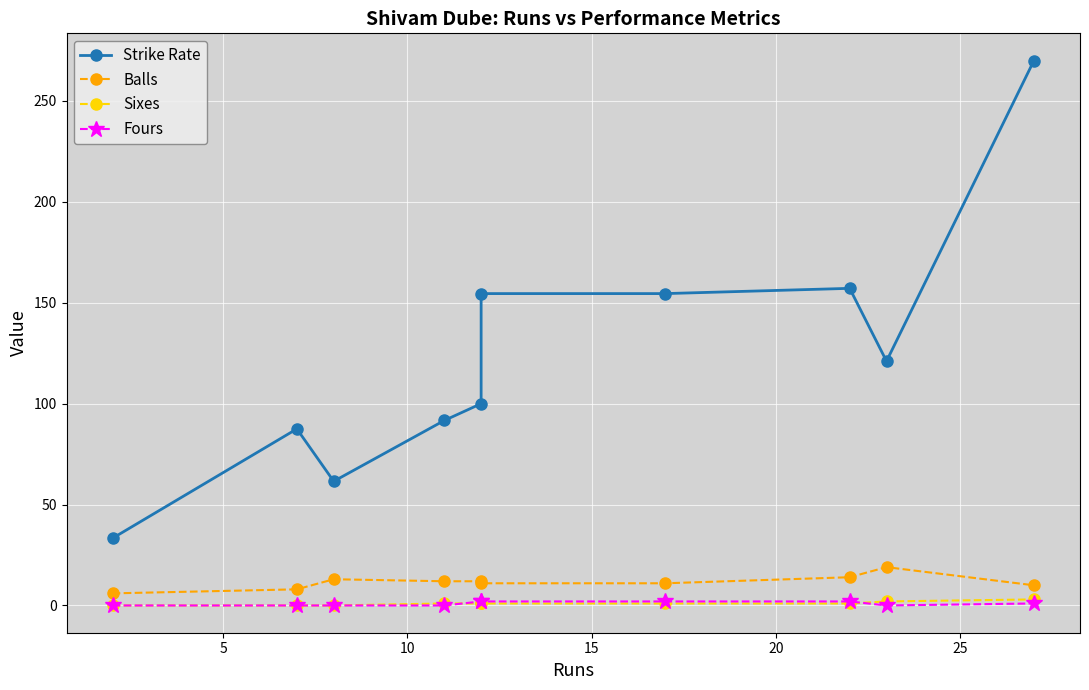

Does the chart display data point markers on the line(s)?

Yes